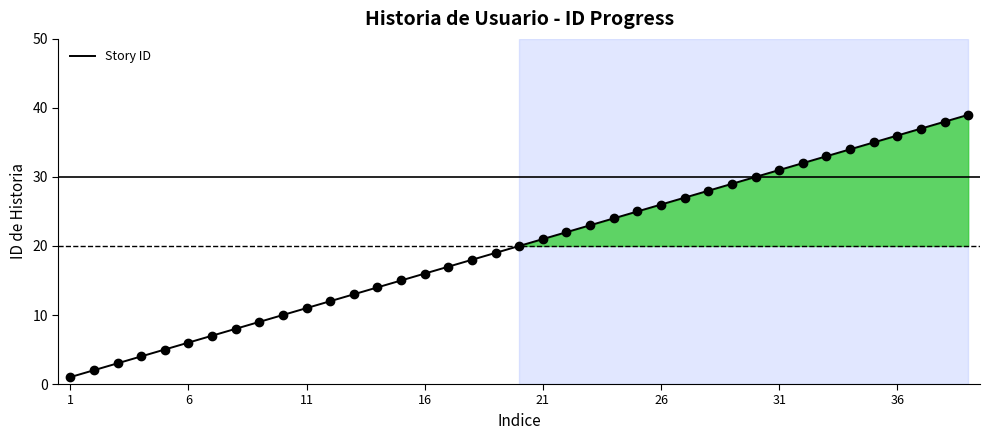

What is the maximum value shown in the chart?

39